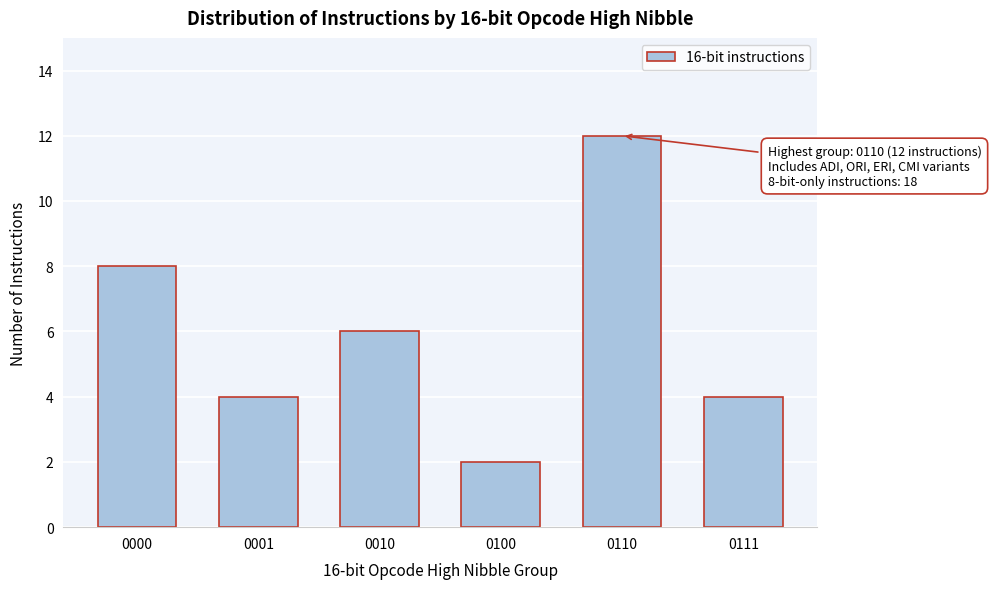

Reading left to right, list all the values displayed in this chart.

8	4	6	2	12	4